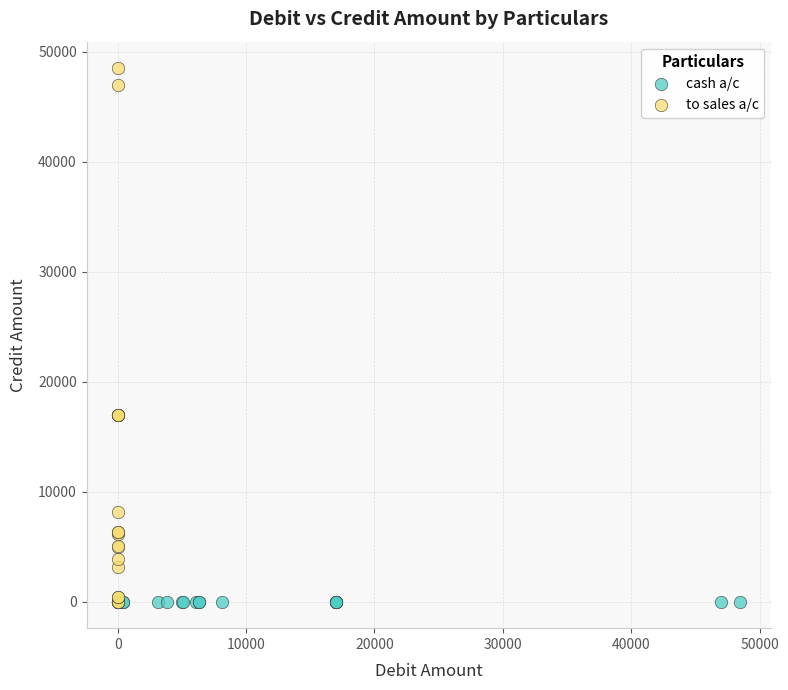

What are all the series names shown in the legend?

cash a/c, to sales a/c